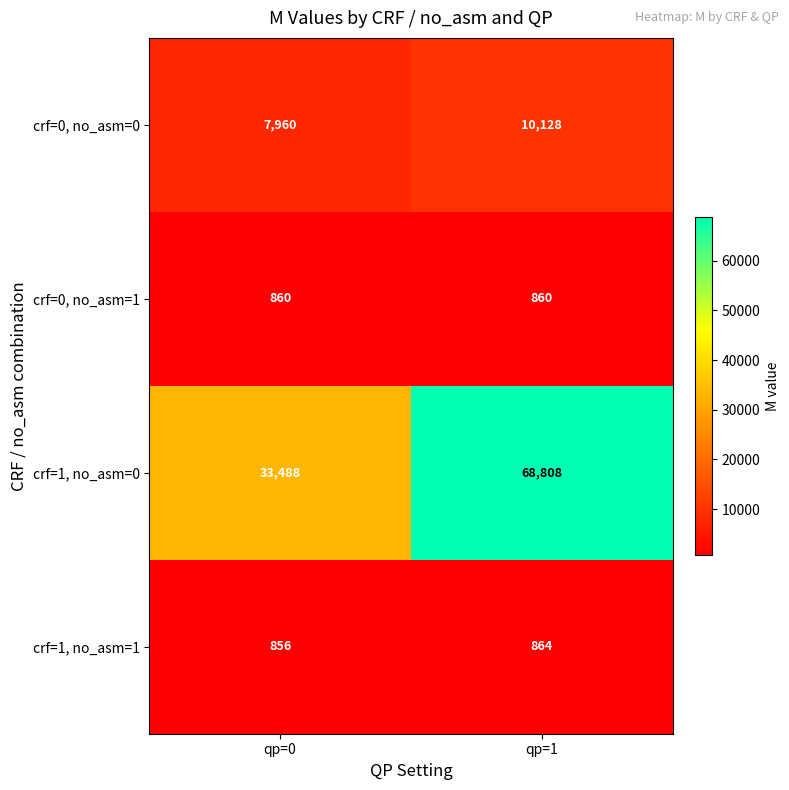

What is the greatest value displayed?

68808